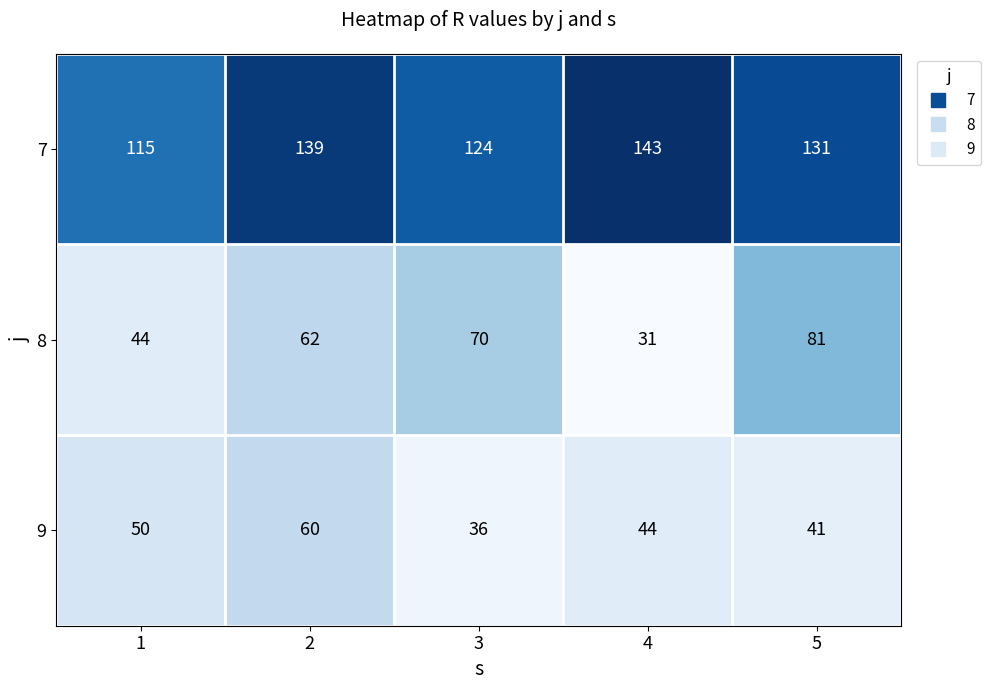

Reading left to right, what are all the values shown in this chart?

7: 1=115	2=139	3=124	4=143	5=131
8: 1=44	2=62	3=70	4=31	5=81
9: 1=50	2=60	3=36	4=44	5=41